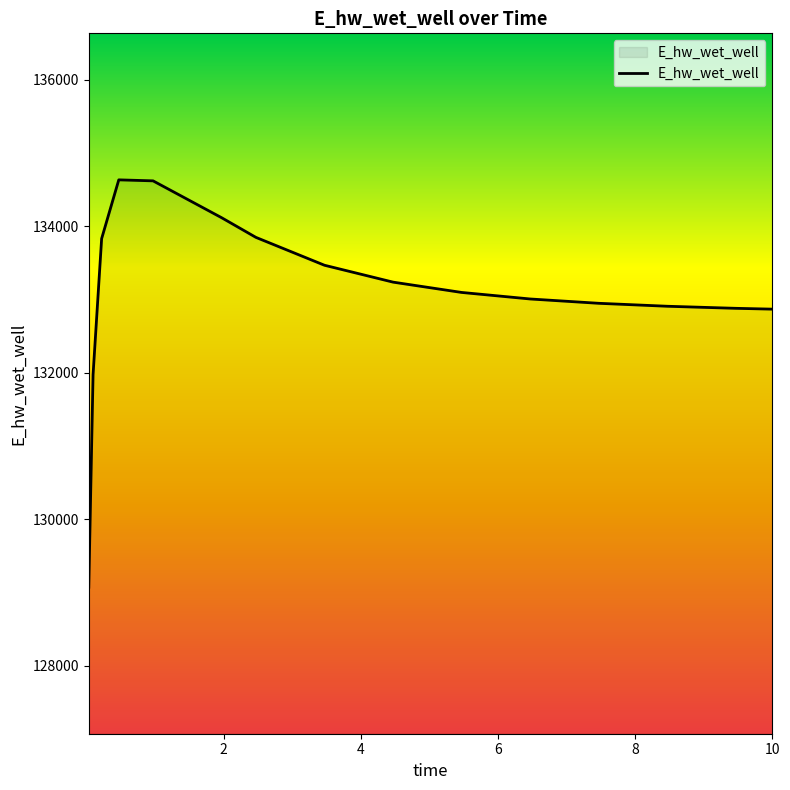

What is the maximum value shown in the chart?

134632.0